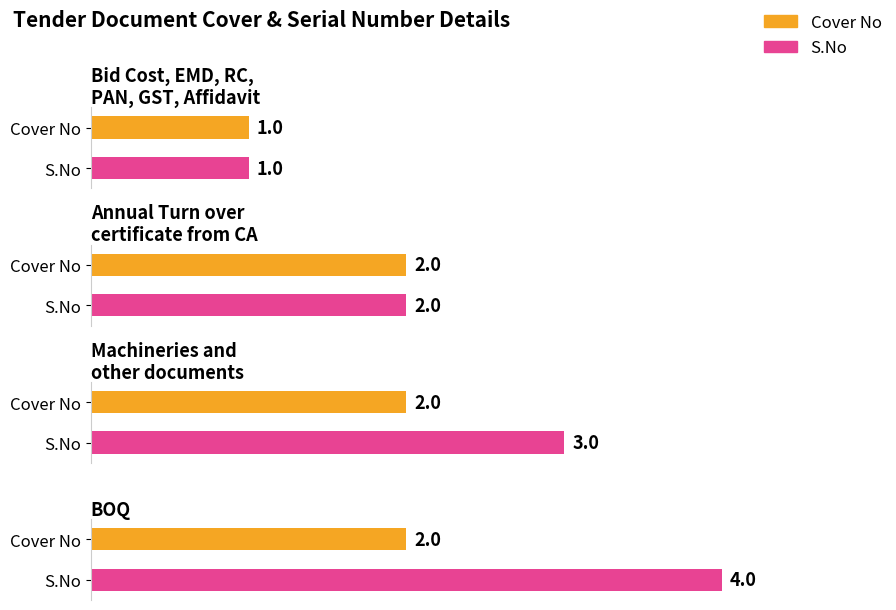

What is the average value of the S.No series?

2